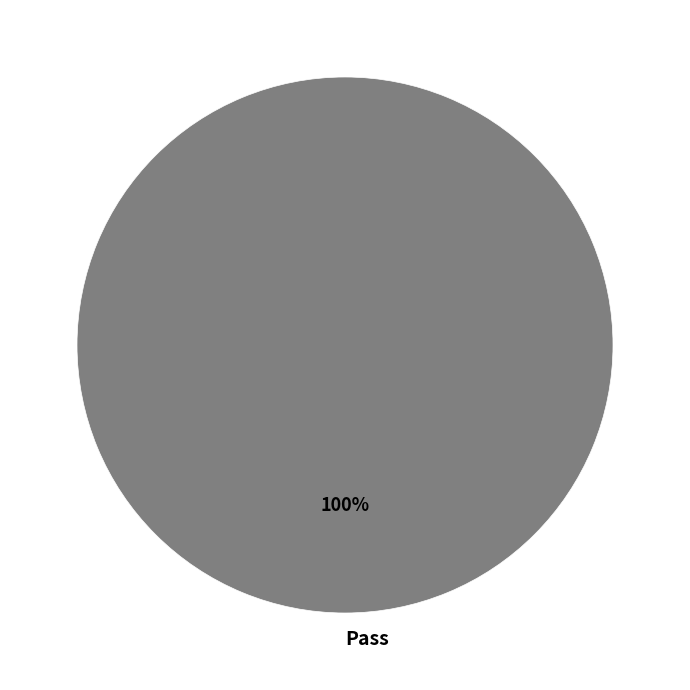

Rank the categories by value from highest to lowest.

Pass